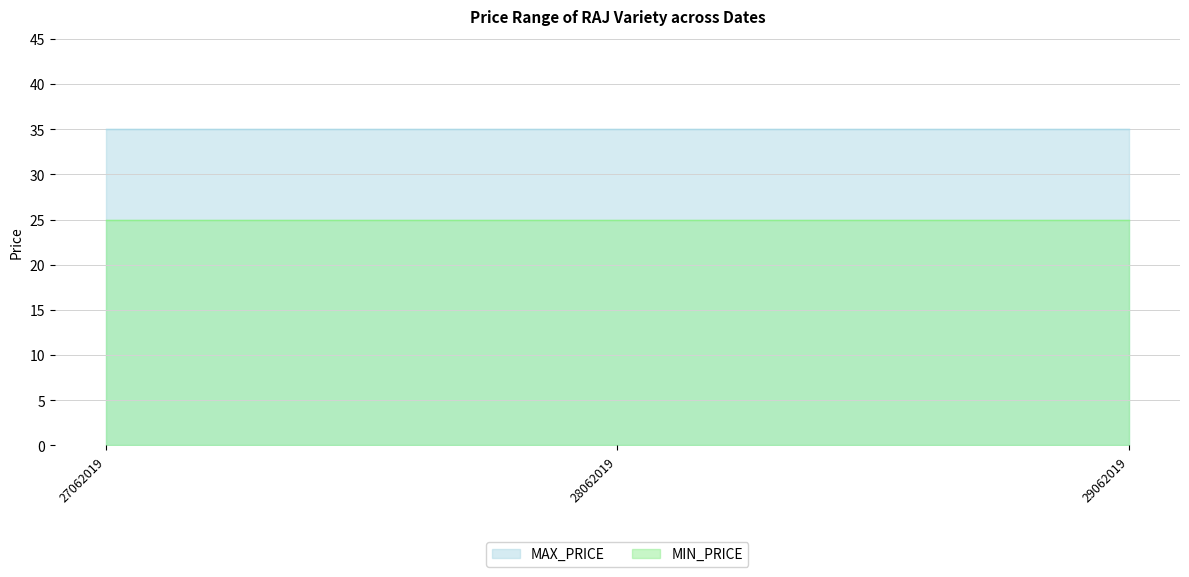

How many lines are shown in the chart?

2